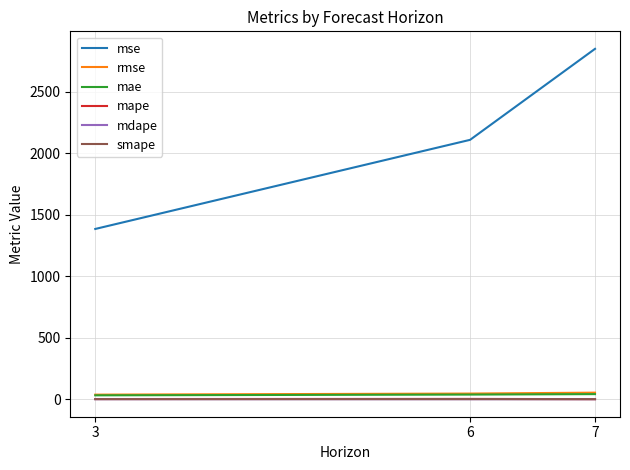

The value of mse at 7 is 1694.0. True or false?

False